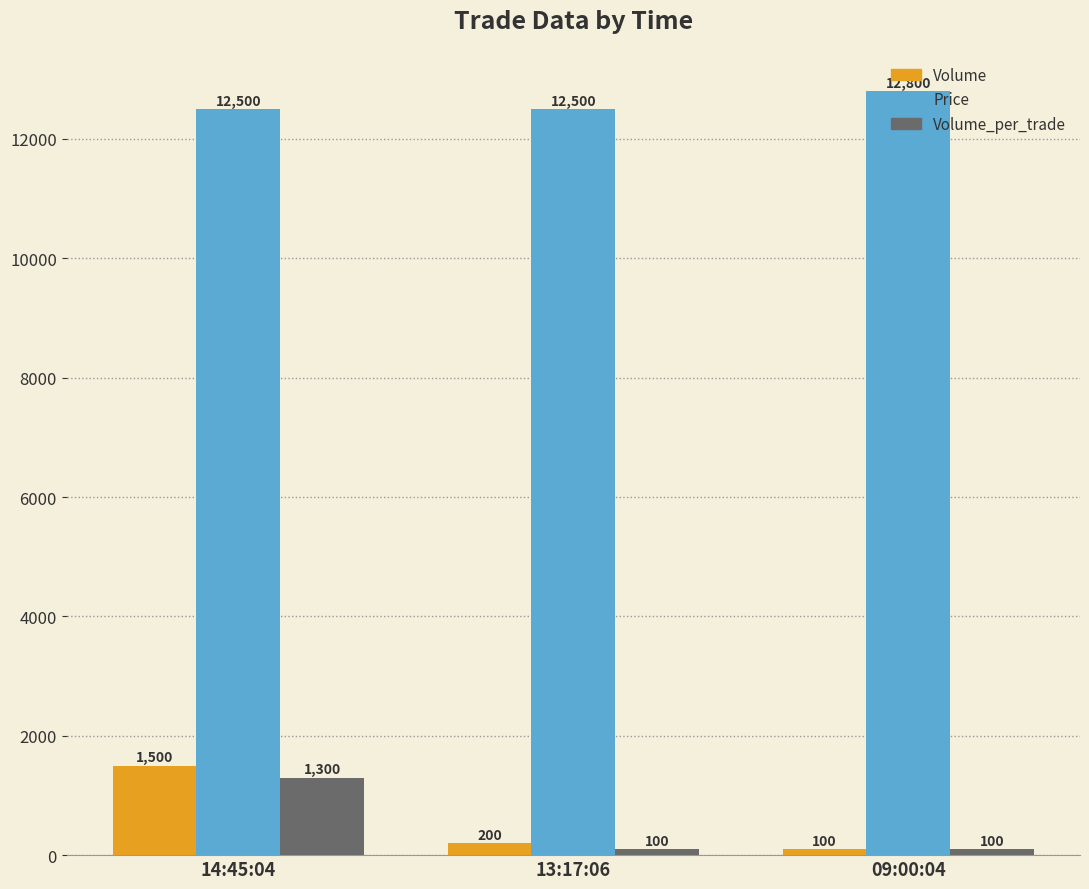

True or false: Price has a value of 12500 at 14:45:04.

True